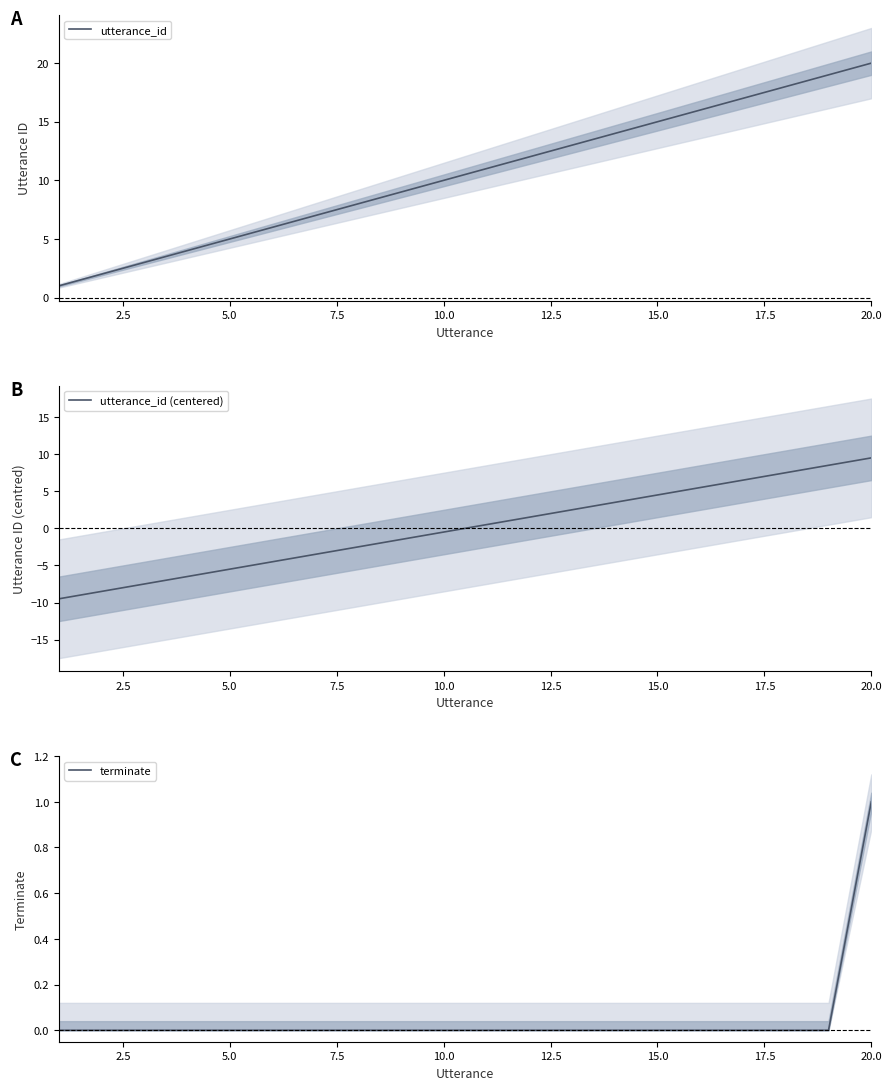

Which category has the highest value in the utterance_id series?

20.0